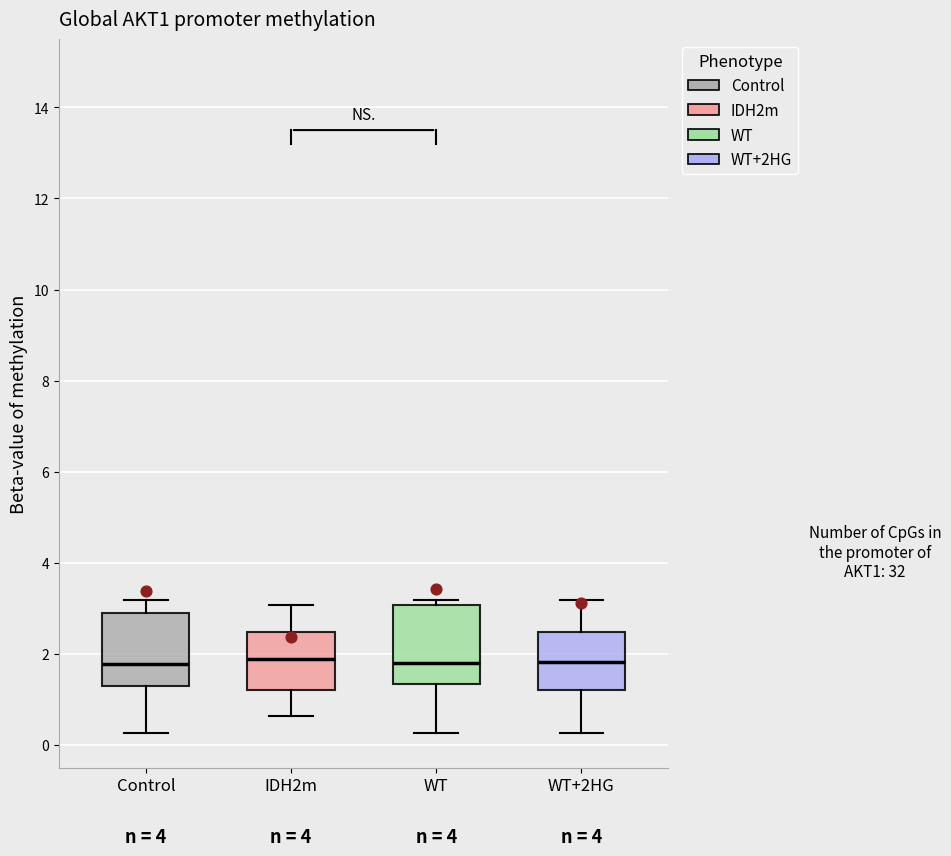

Where is the upper edge of the box for WT on the y-axis? The values are not printed on the chart, so give them approximately, as read against the axis.

3.0